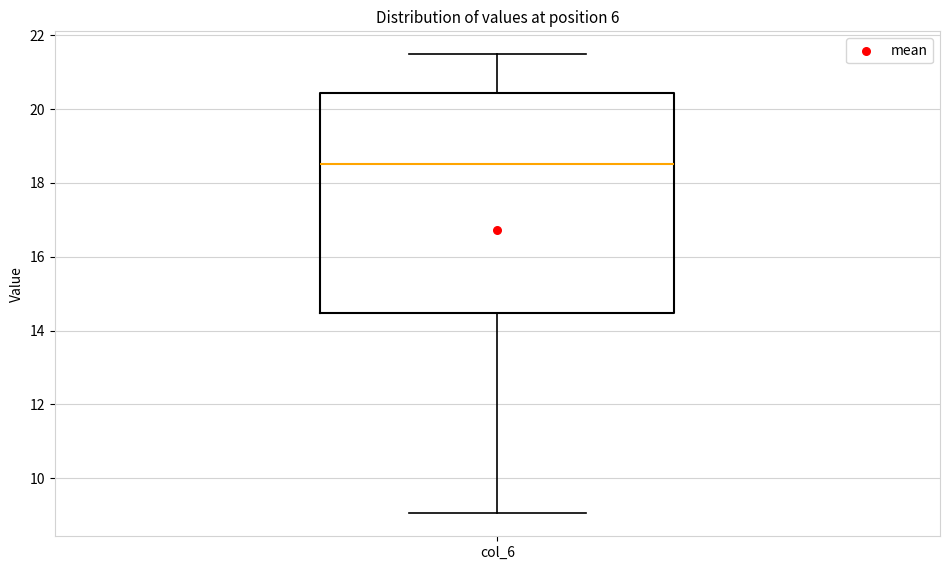

Where is the lower edge of the box for col_6 on the y-axis? The values are not printed on the chart, so give them approximately, as read against the axis.

14.4